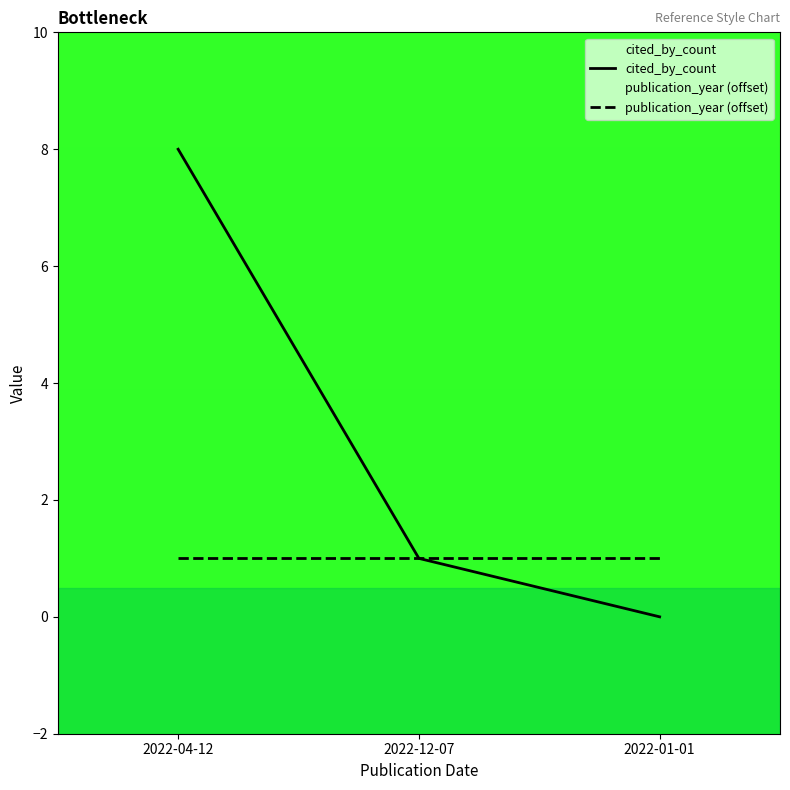

List the series in order of their overall mean, highest first.

cited_by_count, publication_year (offset)